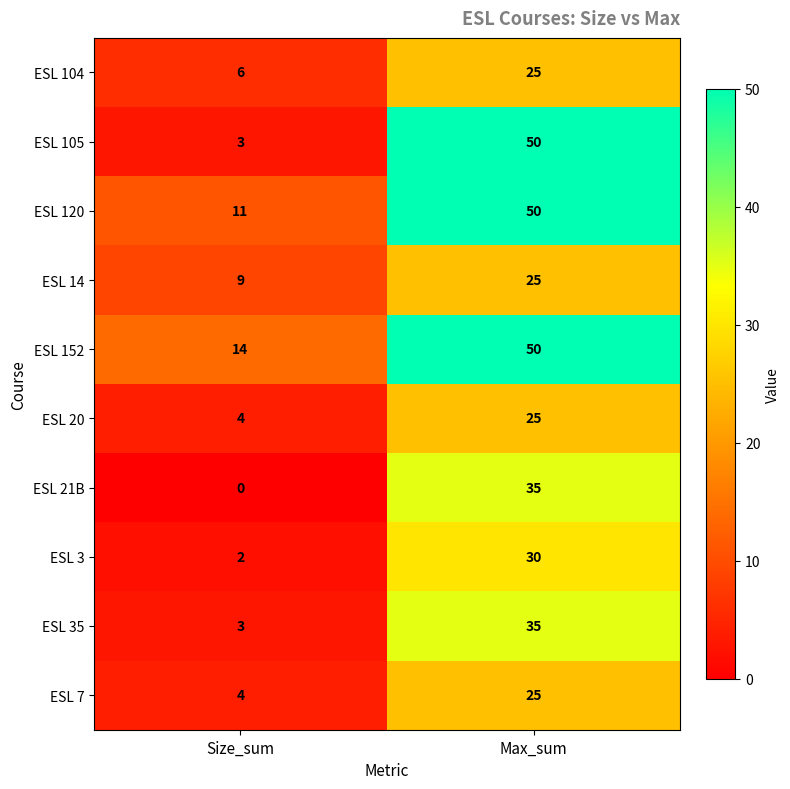

Reading left to right, list all the values displayed in this chart.

ESL 104: Size_sum=6	Max_sum=25
ESL 105: Size_sum=3	Max_sum=50
ESL 120: Size_sum=11	Max_sum=50
ESL 14: Size_sum=9	Max_sum=25
ESL 152: Size_sum=14	Max_sum=50
ESL 20: Size_sum=4	Max_sum=25
ESL 21B: Size_sum=0	Max_sum=35
ESL 3: Size_sum=2	Max_sum=30
ESL 35: Size_sum=3	Max_sum=35
ESL 7: Size_sum=4	Max_sum=25